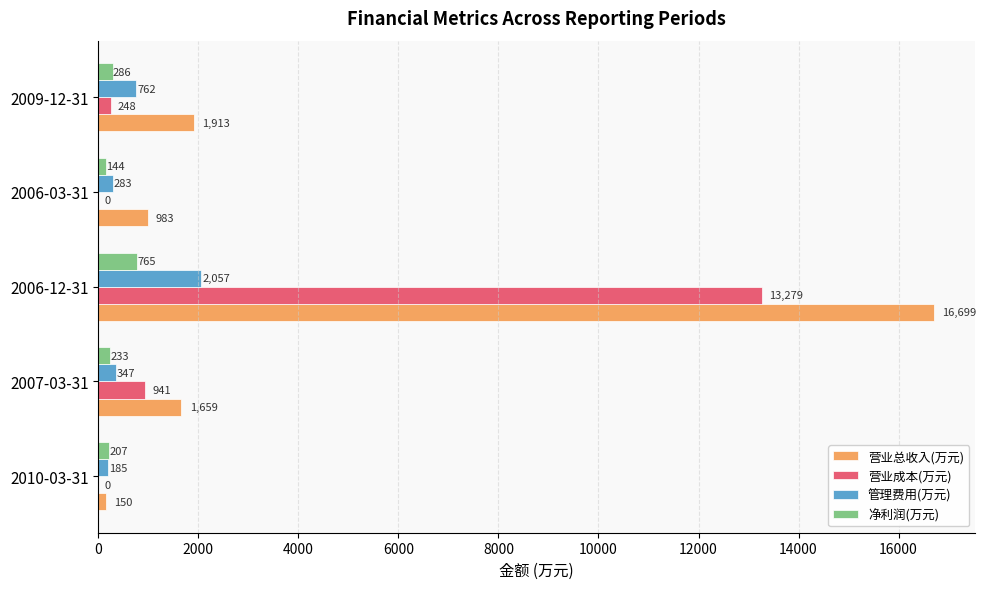

What is the sum of all 净利润(万元) values?

1635